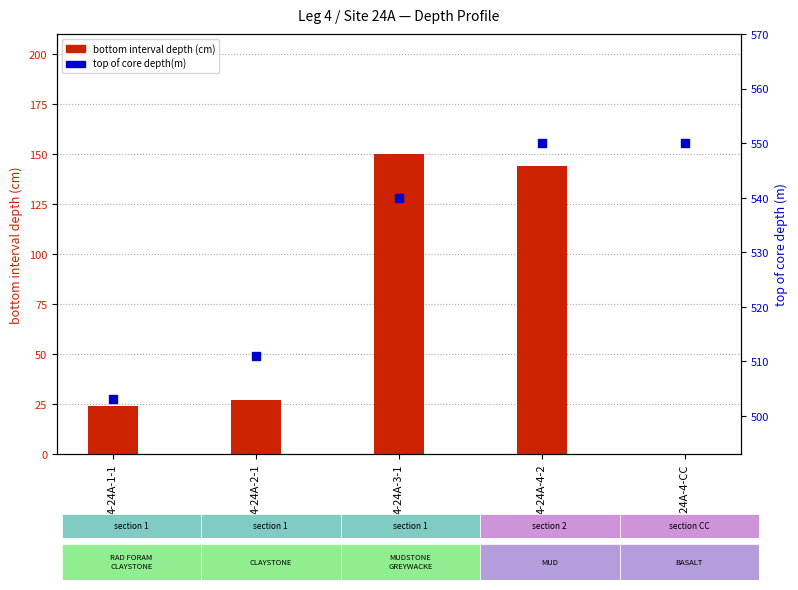

At how many categories does at least one series exceed 256?

5